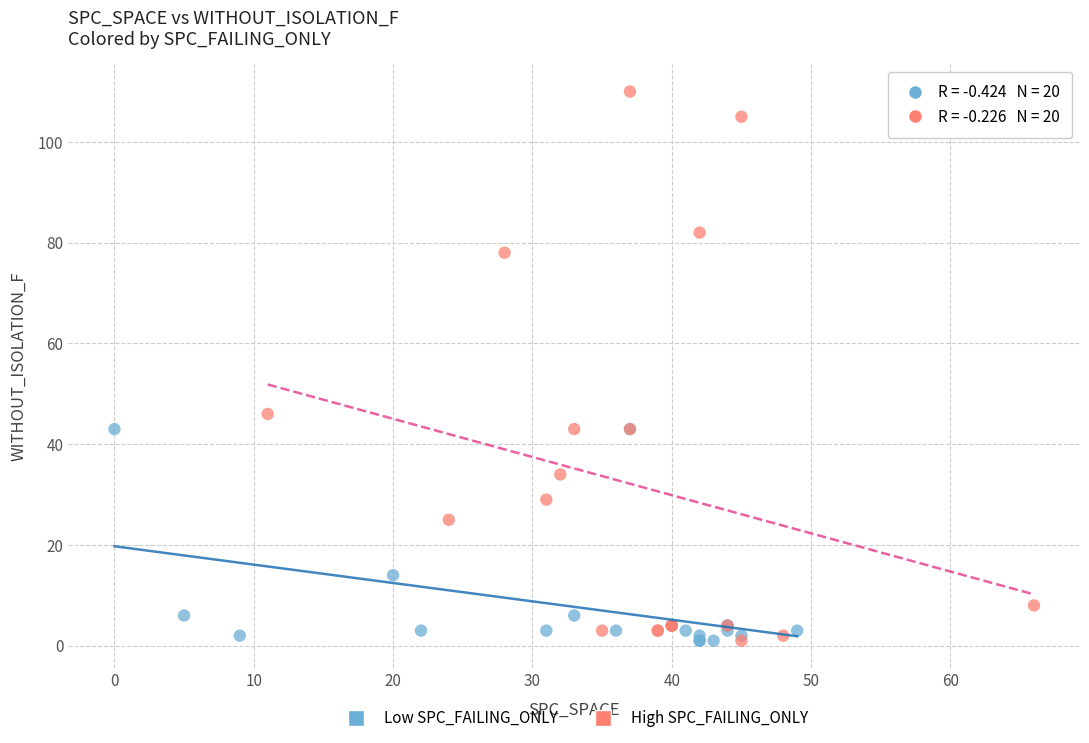

Which series has the largest Y range (max minus min)?

High SPC_FAILING_ONLY